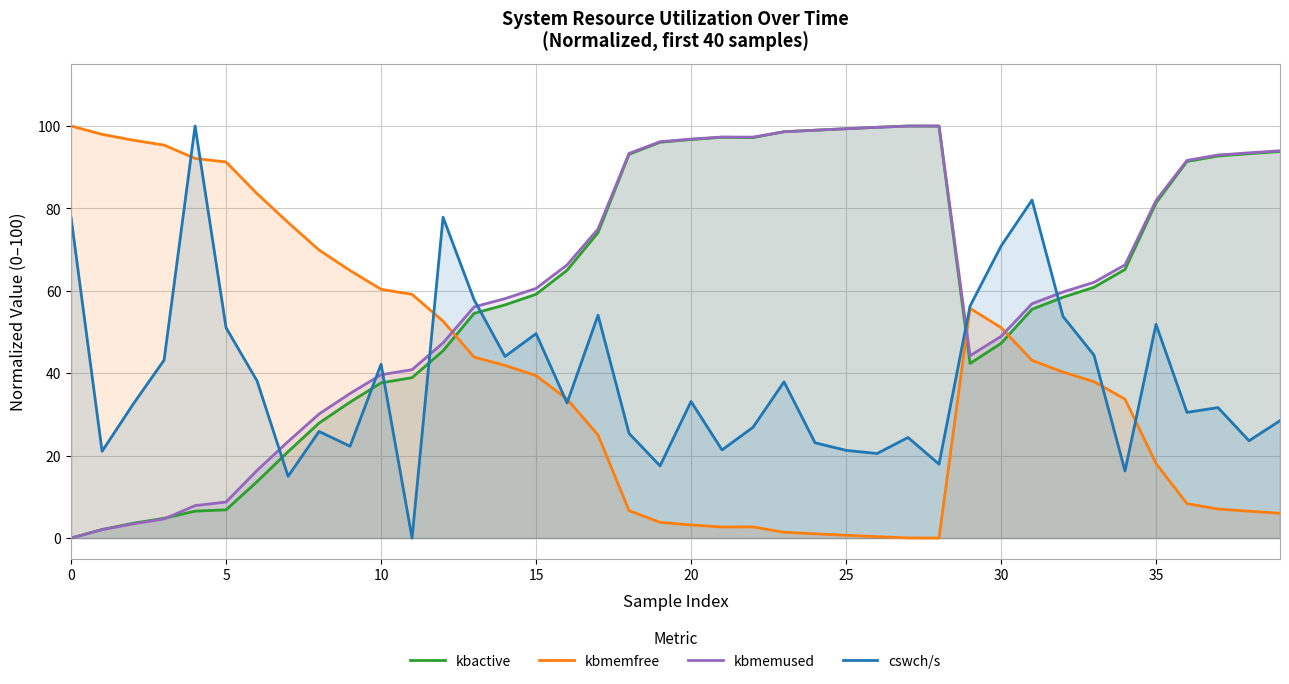

True or false: cswch/s and kbactive intersect in this chart.

True